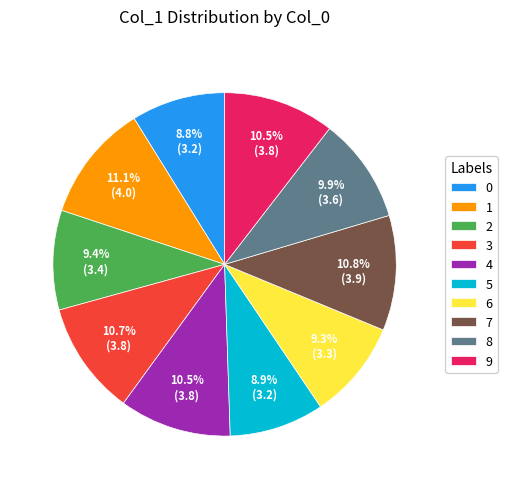

Does 4 account for over 50% of the chart?

No